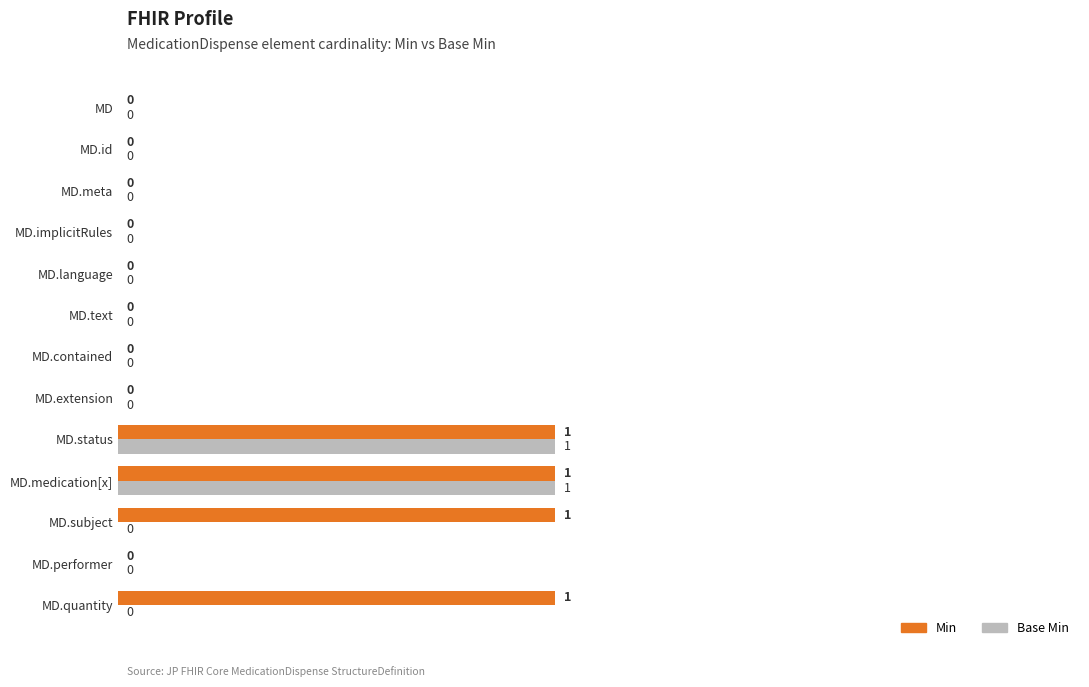

Between MD.contained and MD.quantity, which series saw the biggest shift?

Min